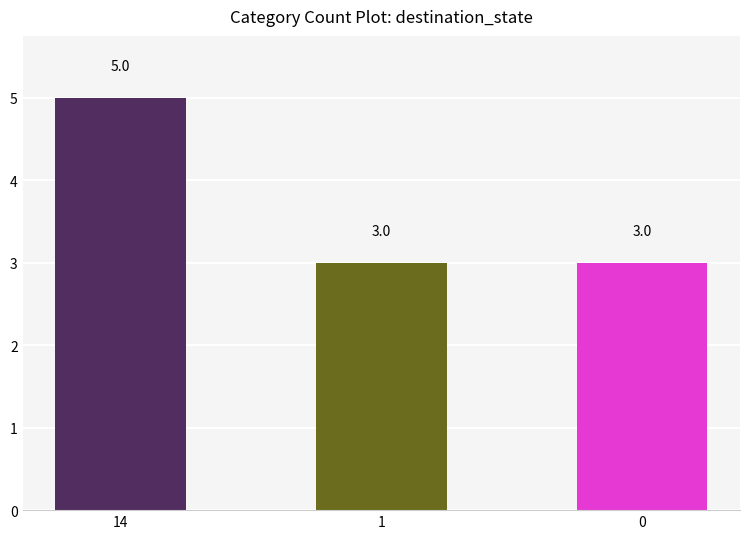

What is the sum of all values?

11